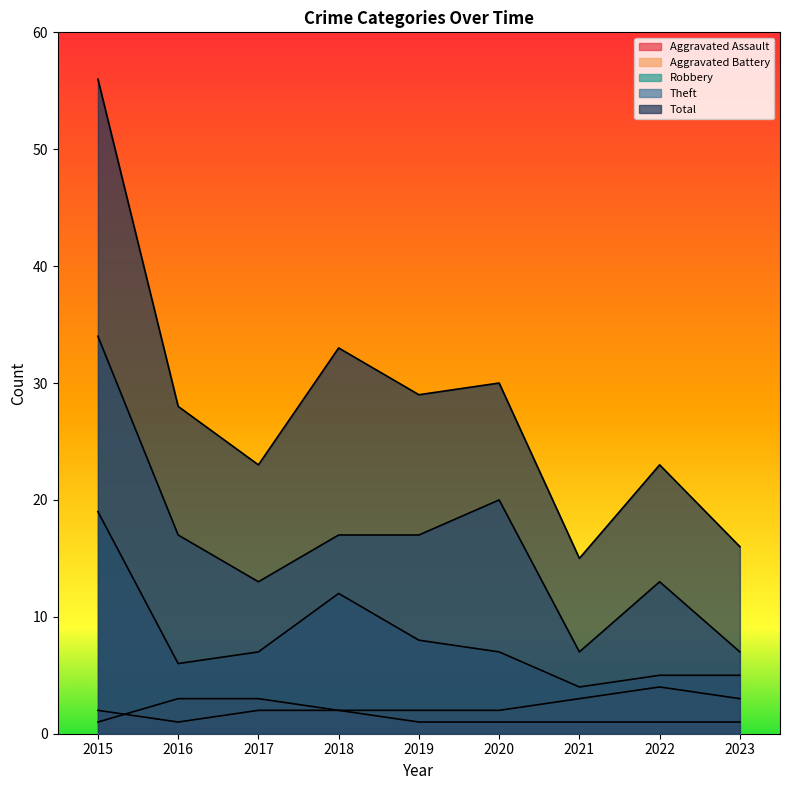

How many interior local peaks does the Robbery series have?

1